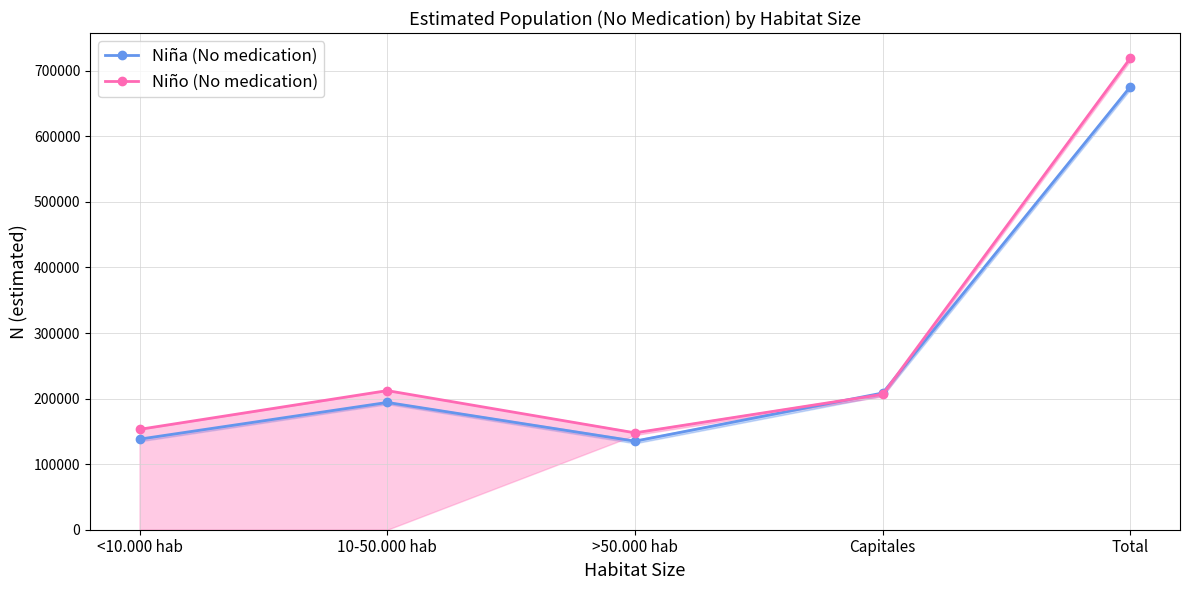

How many interior local peaks does the Niño (No medication) series have?

1